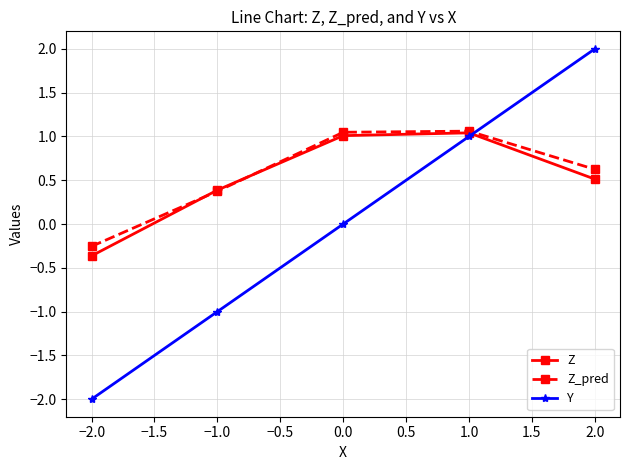

Where is Z_pred nearest to the value 0?

−2.0